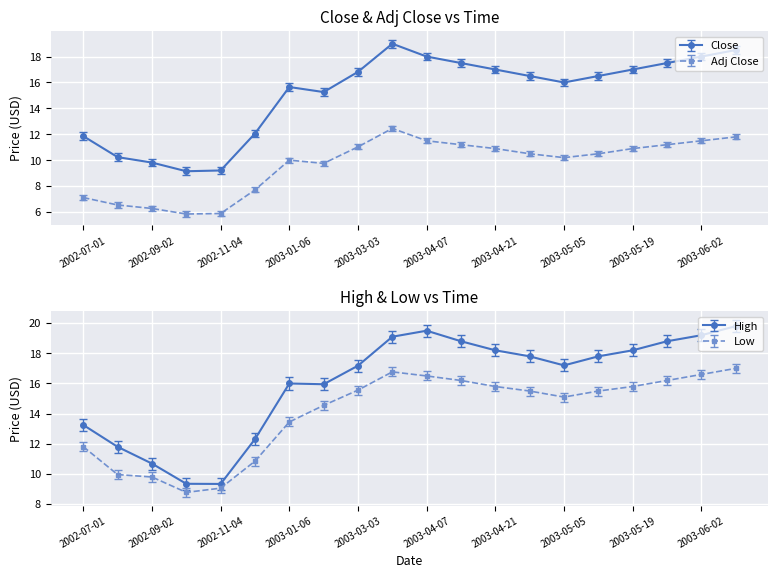

What is the maximum value for Close?

19.0